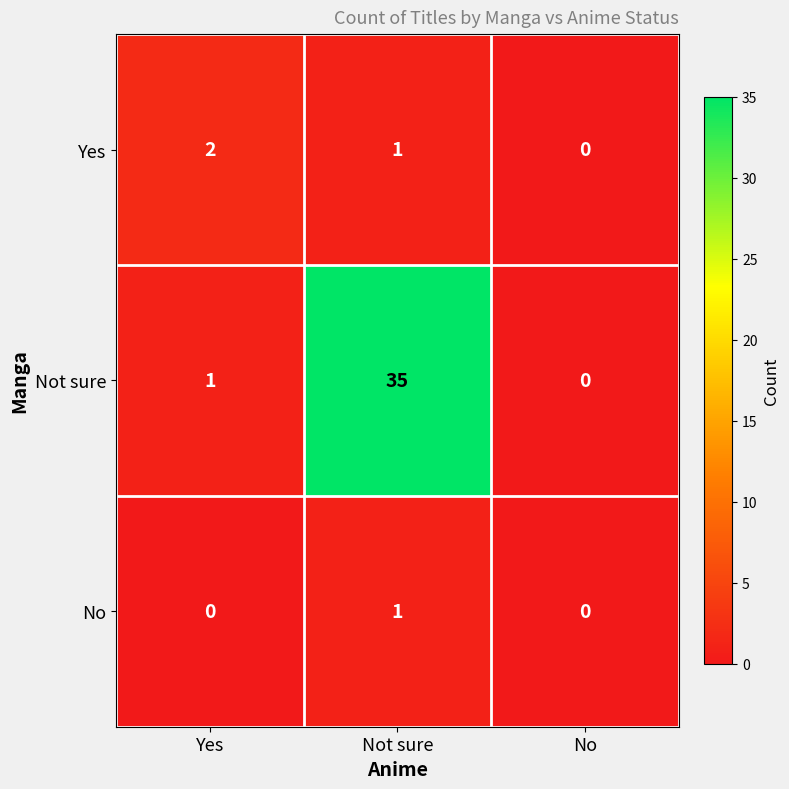

What is the total value across all series at Not sure?

37